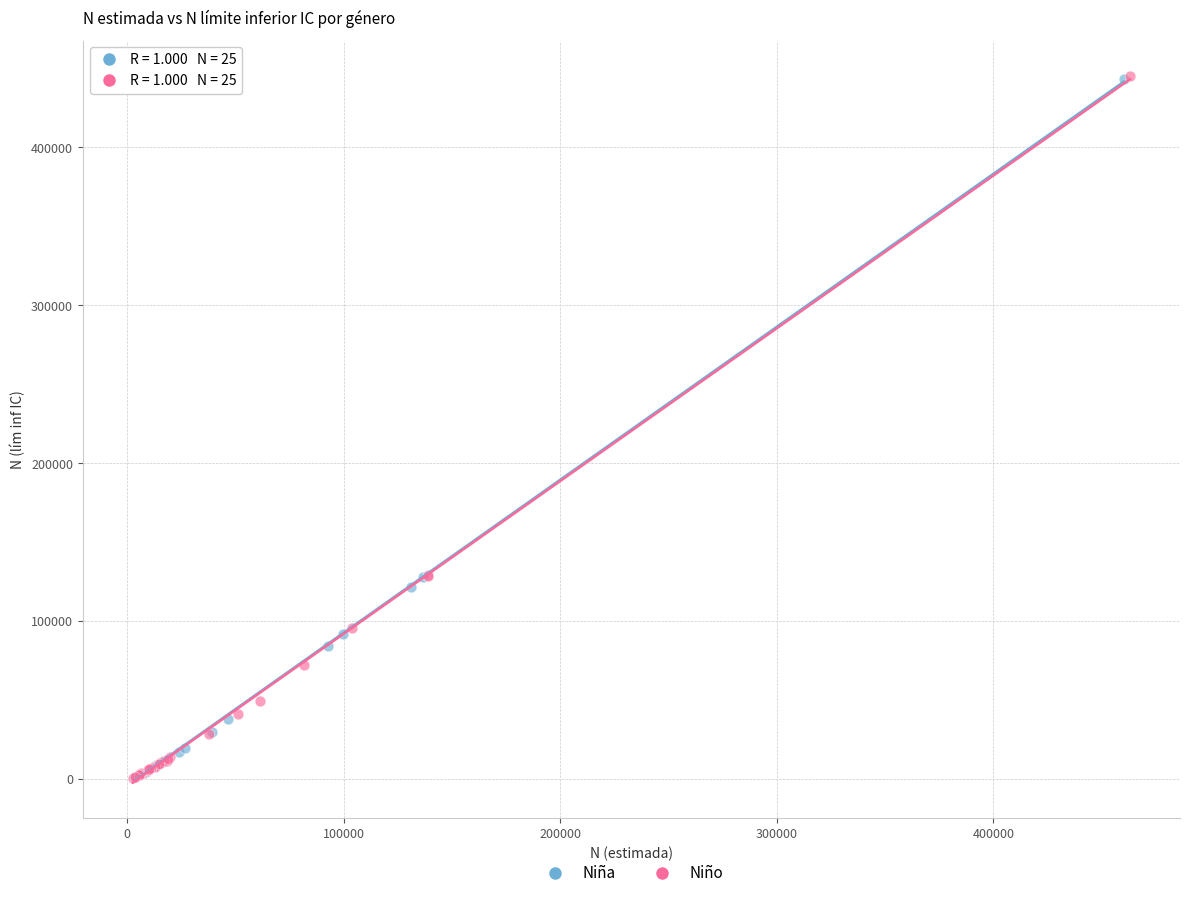

Which series has the largest Y range (max minus min)?

Niño